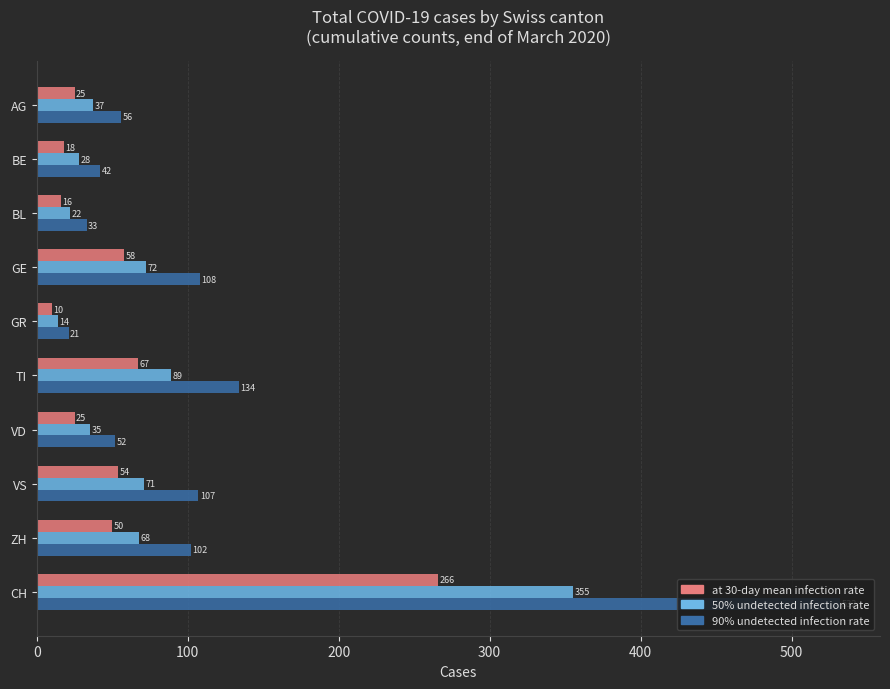

At how many categories does at least one series exceed 121?

2